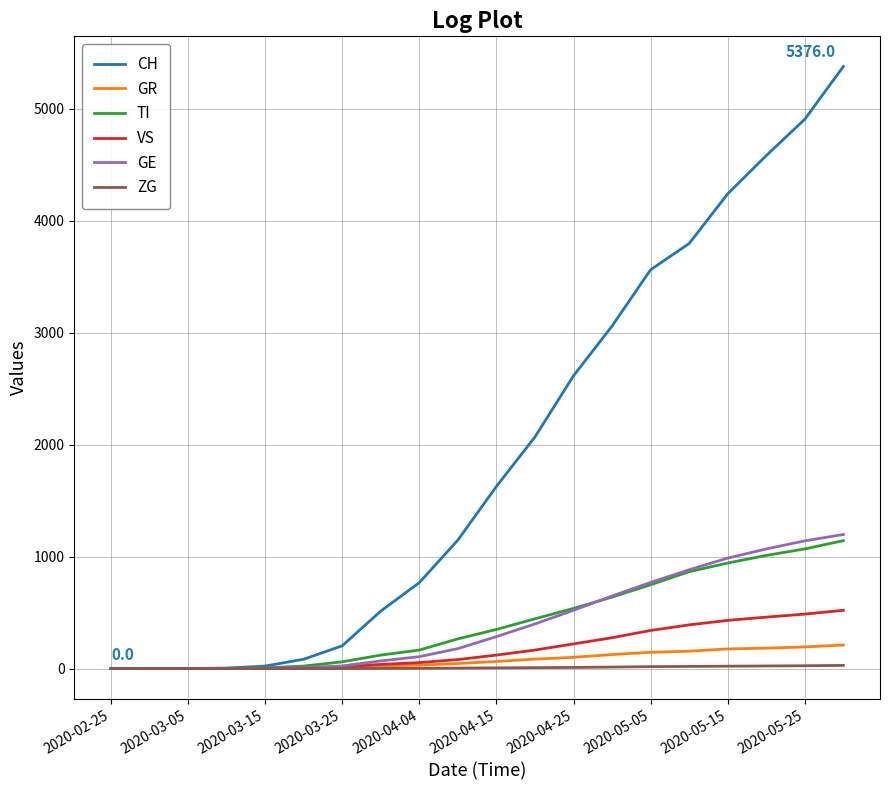

How many distinct data groups are displayed?

6